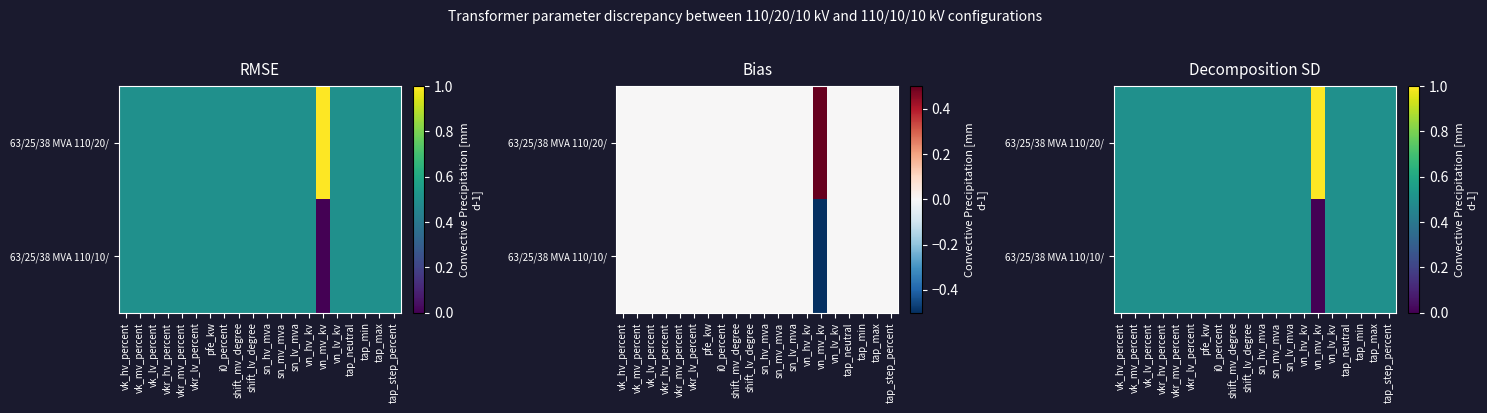

How many distinct data groups are displayed?

2